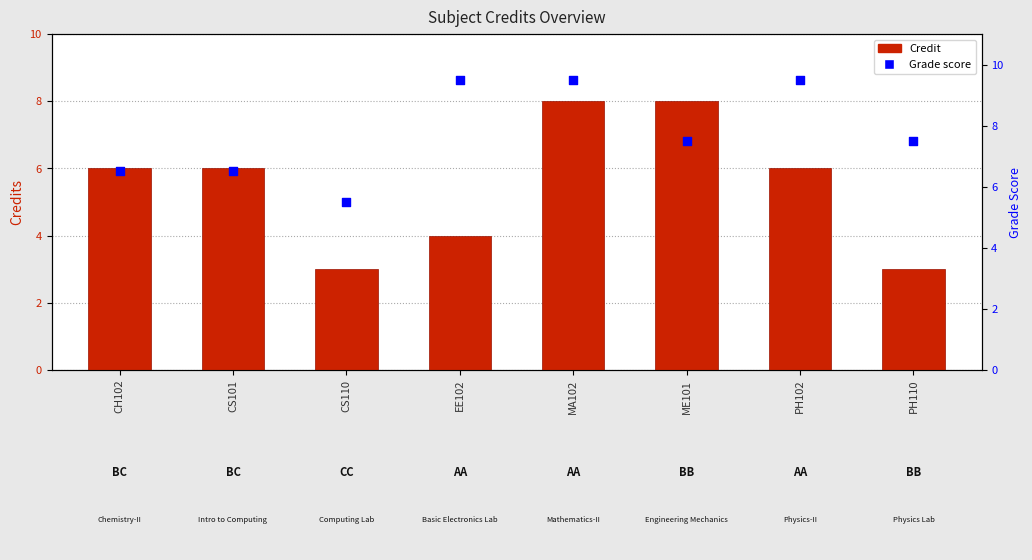

Which series has the widest spread of Y values?

Credit